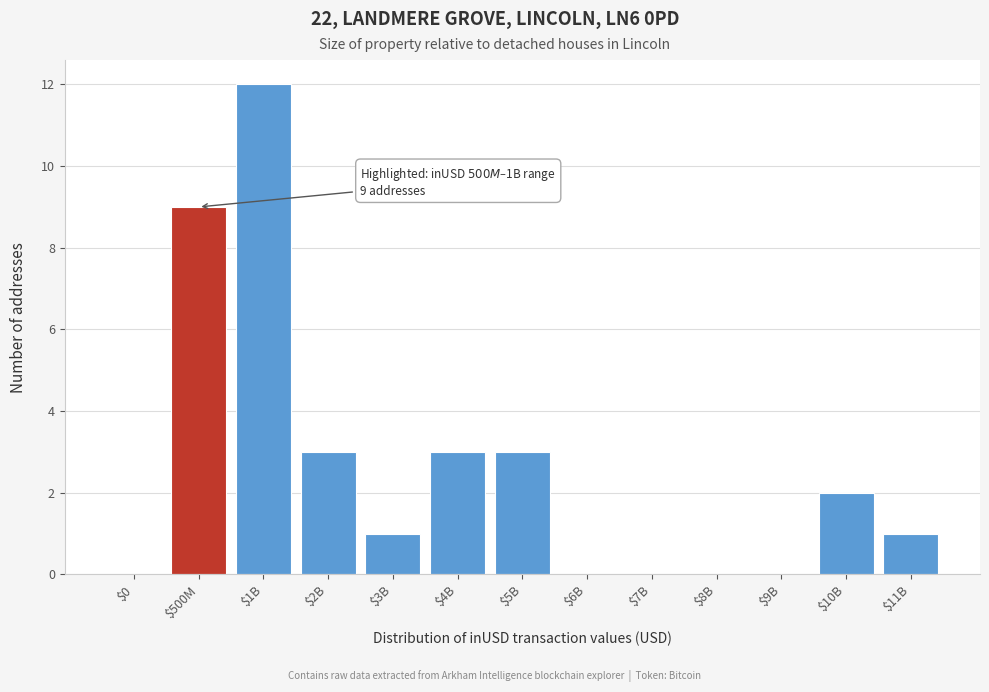

The chart shows a value of 1 at $11B. True or false?

True